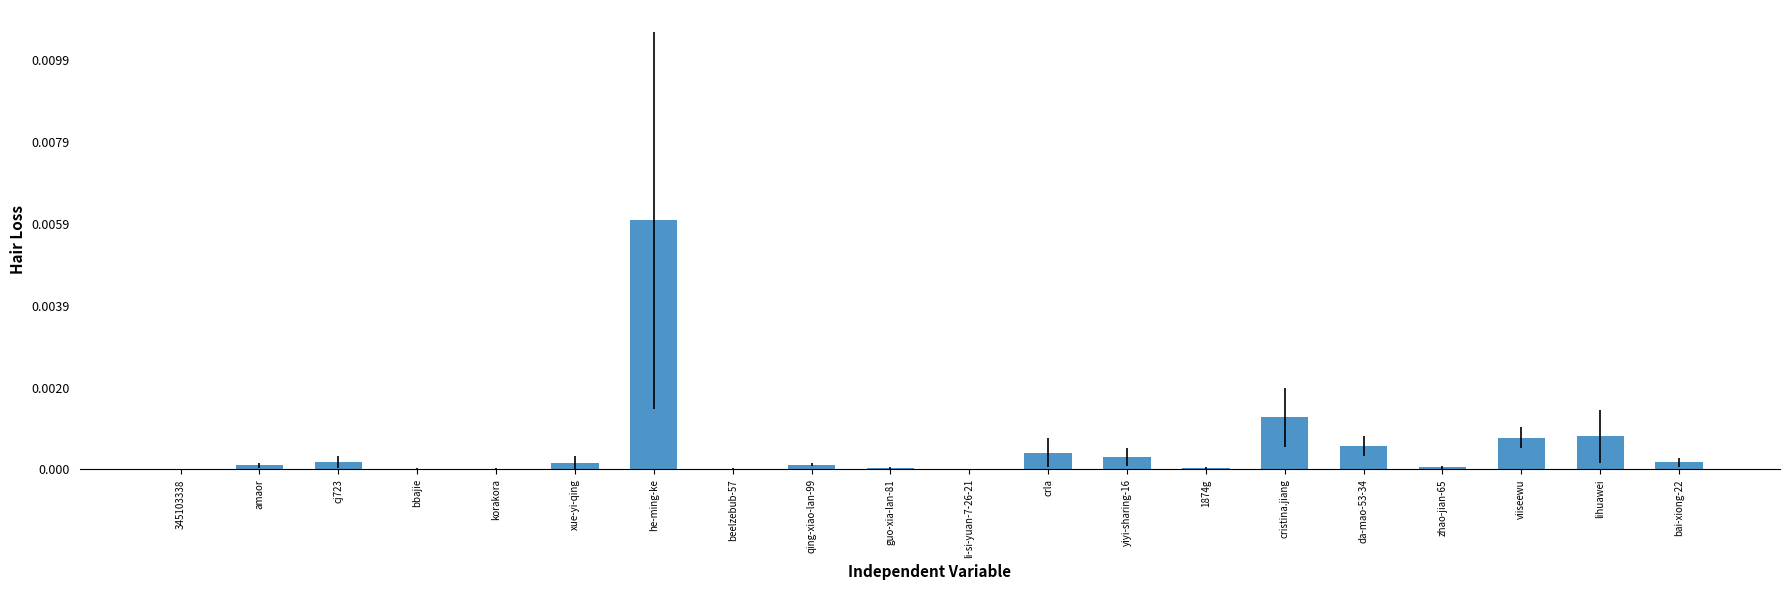

Are the bars horizontal?

No